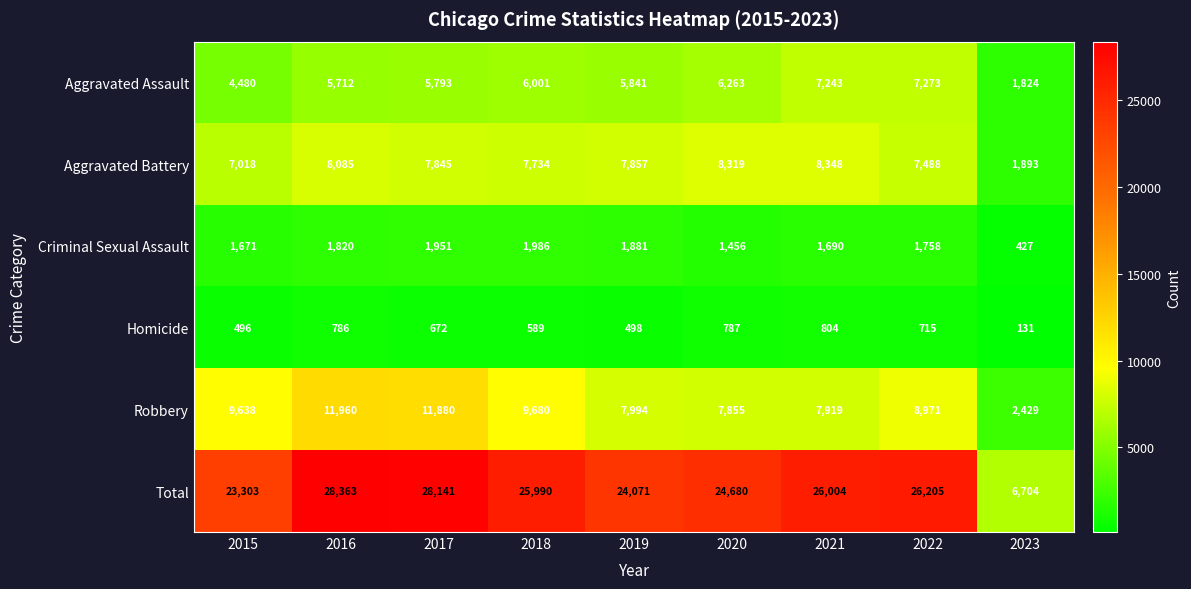

At how many categories does at least one series exceed 27890?

2